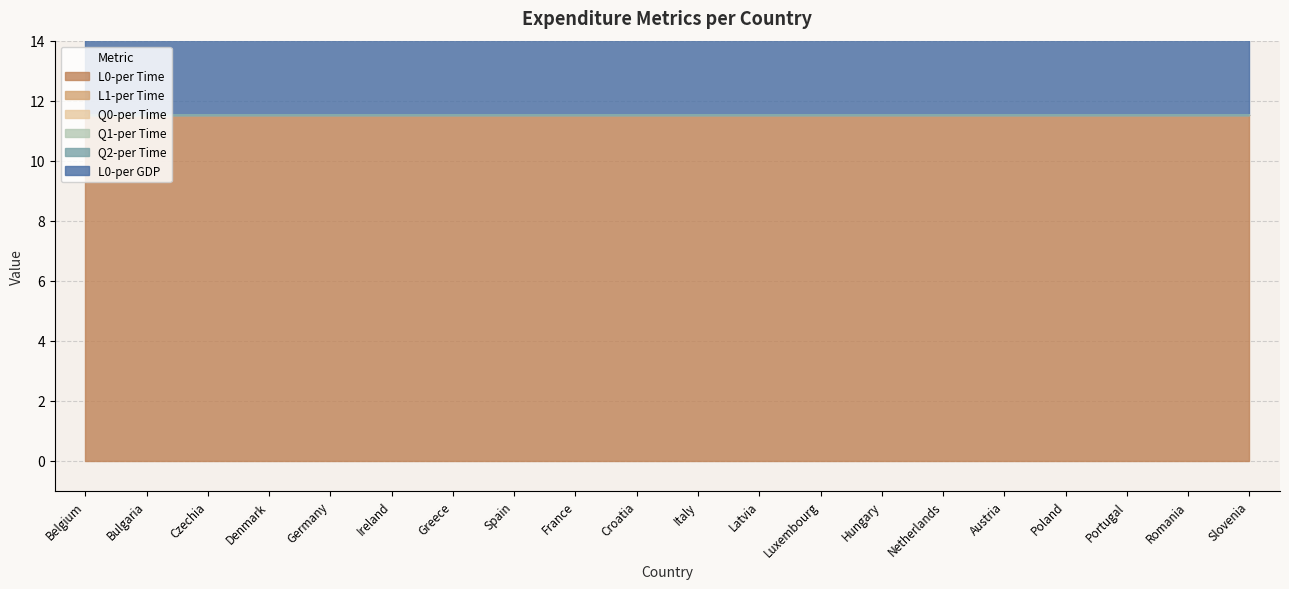

Reading left to right, list all the values displayed in this chart.

L0-per Time: Belgium=11.5	Bulgaria=11.5	Czechia=11.5	Denmark=11.5	Germany=11.5	Ireland=11.5	Greece=11.5	Spain=11.5	France=11.5	Croatia=11.5	Italy=11.5	Latvia=11.5	Luxembourg=11.5	Hungary=11.5	Netherlands=11.5	Austria=11.5	Poland=11.5	Portugal=11.5	Romania=11.5	Slovenia=11.5
L1-per Time: Belgium=0.0	Bulgaria=0.0	Czechia=0.0	Denmark=0.0	Germany=0.0	Ireland=0.0	Greece=0.0	Spain=0.0	France=0.0	Croatia=0.0	Italy=0.0	Latvia=0.0	Luxembourg=0.0	Hungary=0.0	Netherlands=0.0	Austria=0.0	Poland=0.0	Portugal=0.0	Romania=0.0	Slovenia=0.0
Q0-per Time: Belgium=0.0	Bulgaria=0.0	Czechia=0.0	Denmark=0.0	Germany=0.0	Ireland=0.0	Greece=0.0	Spain=0.0	France=0.0	Croatia=0.0	Italy=0.0	Latvia=0.0	Luxembourg=0.0	Hungary=0.0	Netherlands=0.0	Austria=0.0	Poland=0.0	Portugal=0.0	Romania=0.0	Slovenia=0.0
Q1-per Time: Belgium=0.0	Bulgaria=0.0	Czechia=0.0	Denmark=0.0	Germany=0.0	Ireland=0.0	Greece=0.0	Spain=0.0	France=0.0	Croatia=0.0	Italy=0.0	Latvia=0.0	Luxembourg=0.0	Hungary=0.0	Netherlands=0.0	Austria=0.0	Poland=0.0	Portugal=0.0	Romania=0.0	Slovenia=0.0
Q2-per Time: Belgium=0.0	Bulgaria=0.0	Czechia=0.0	Denmark=0.0	Germany=0.0	Ireland=0.0	Greece=0.0	Spain=0.0	France=0.0	Croatia=0.0	Italy=0.0	Latvia=0.0	Luxembourg=0.0	Hungary=0.0	Netherlands=0.0	Austria=0.0	Poland=0.0	Portugal=0.0	Romania=0.0	Slovenia=0.0
L0-per GDP: Belgium=11.5	Bulgaria=11.5	Czechia=11.5	Denmark=11.5	Germany=11.5	Ireland=11.5	Greece=11.5	Spain=11.5	France=11.5	Croatia=11.5	Italy=11.5	Latvia=11.5	Luxembourg=11.5	Hungary=11.5	Netherlands=11.5	Austria=11.5	Poland=11.5	Portugal=11.5	Romania=11.5	Slovenia=11.5